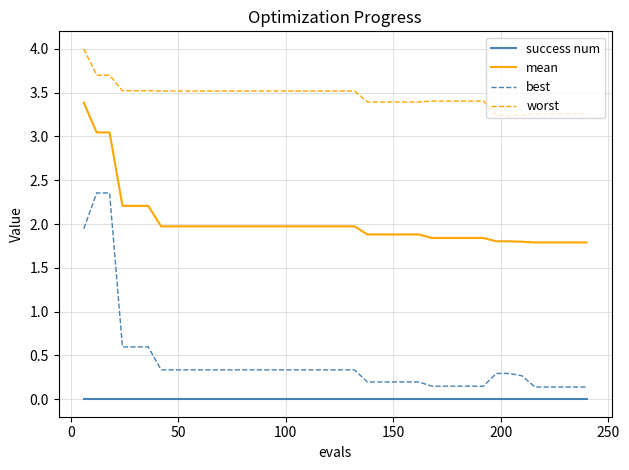

Which series has the largest total across all categories?

worst